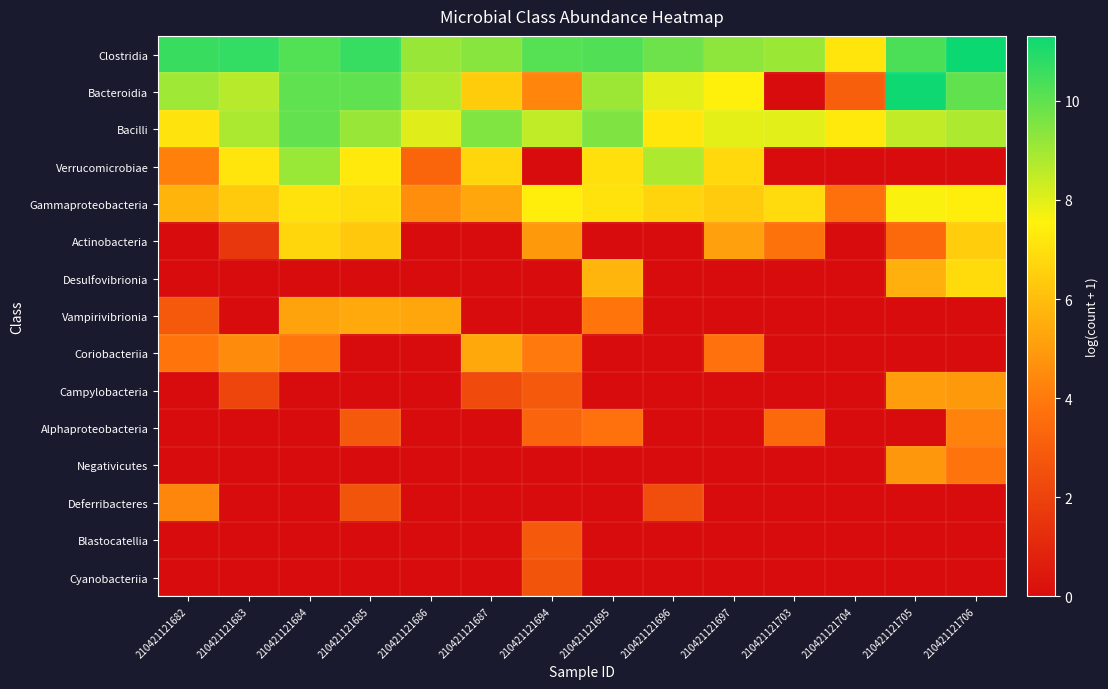

Reading left to right, extract all data points from this chart.

Clostridia: 210421121682=10.6	210421121683=10.7	210421121684=10.2	210421121685=10.6	210421121686=9.1	210421121687=9.4	210421121694=10.2	210421121695=10.2	210421121696=9.8	210421121697=9.3	210421121703=9.1	210421121704=7.2	210421121705=10.3	210421121706=11.3
Bacteroidia: 210421121682=9.0	210421121683=8.7	210421121684=10.0	210421121685=10.0	210421121686=8.8	210421121687=6.4	210421121694=4.3	210421121695=9.1	210421121696=8.0	210421121697=7.5	210421121703=0.0	210421121704=3.1	210421121705=11.3	210421121706=10.0
Bacilli: 210421121682=7.1	210421121683=8.9	210421121684=10.0	210421121685=9.1	210421121686=8.0	210421121687=9.5	210421121694=8.5	210421121695=9.5	210421121696=7.2	210421121697=8.0	210421121703=8.0	210421121704=7.2	210421121705=8.5	210421121706=8.8
Verrucomicrobiae: 210421121682=4.2	210421121683=7.2	210421121684=9.1	210421121685=7.3	210421121686=3.3	210421121687=6.7	210421121694=0.0	210421121695=7.0	210421121696=8.8	210421121697=6.8	210421121703=0.0	210421121704=0.0	210421121705=0.0	210421121706=0.0
Gammaproteobacteria: 210421121682=5.7	210421121683=6.3	210421121684=7.1	210421121685=6.9	210421121686=4.6	210421121687=5.3	210421121694=7.4	210421121695=7.1	210421121696=6.7	210421121697=6.4	210421121703=6.8	210421121704=3.7	210421121705=7.6	210421121706=7.4
Actinobacteria: 210421121682=0.0	210421121683=1.6	210421121684=6.7	210421121685=6.3	210421121686=0.0	210421121687=0.0	210421121694=4.9	210421121695=0.0	210421121696=0.0	210421121697=5.1	210421121703=3.8	210421121704=0.0	210421121705=3.4	210421121706=6.5
Desulfovibrionia: 210421121682=0.0	210421121683=0.0	210421121684=0.0	210421121685=0.0	210421121686=0.0	210421121687=0.0	210421121694=0.0	210421121695=5.7	210421121696=0.0	210421121697=0.0	210421121703=0.0	210421121704=0.0	210421121705=5.6	210421121706=6.9
Vampirivibrionia: 210421121682=2.8	210421121683=0.0	210421121684=5.2	210421121685=5.4	210421121686=5.3	210421121687=0.0	210421121694=0.0	210421121695=3.9	210421121696=0.0	210421121697=0.0	210421121703=0.0	210421121704=0.0	210421121705=0.0	210421121706=0.0
Coriobacteriia: 210421121682=3.9	210421121683=4.5	210421121684=3.9	210421121685=0.0	210421121686=0.0	210421121687=5.4	210421121694=4.0	210421121695=0.0	210421121696=0.0	210421121697=3.7	210421121703=0.0	210421121704=0.0	210421121705=0.0	210421121706=0.0
Campylobacteria: 210421121682=0.0	210421121683=2.1	210421121684=0.0	210421121685=0.0	210421121686=0.0	210421121687=2.3	210421121694=2.9	210421121695=0.0	210421121696=0.0	210421121697=0.0	210421121703=0.0	210421121704=0.0	210421121705=5.1	210421121706=4.9
Alphaproteobacteria: 210421121682=0.0	210421121683=0.0	210421121684=0.0	210421121685=2.8	210421121686=0.0	210421121687=0.0	210421121694=3.3	210421121695=3.7	210421121696=0.0	210421121697=0.0	210421121703=3.4	210421121704=0.0	210421121705=0.0	210421121706=4.2
Negativicutes: 210421121682=0.0	210421121683=0.0	210421121684=0.0	210421121685=0.0	210421121686=0.0	210421121687=0.0	210421121694=0.0	210421121695=0.0	210421121696=0.0	210421121697=0.0	210421121703=0.0	210421121704=0.0	210421121705=4.9	210421121706=3.8
Deferribacteres: 210421121682=4.4	210421121683=0.0	210421121684=0.0	210421121685=2.6	210421121686=0.0	210421121687=0.0	210421121694=0.0	210421121695=0.0	210421121696=2.4	210421121697=0.0	210421121703=0.0	210421121704=0.0	210421121705=0.0	210421121706=0.0
Blastocatellia: 210421121682=0.0	210421121683=0.0	210421121684=0.0	210421121685=0.0	210421121686=0.0	210421121687=0.0	210421121694=2.8	210421121695=0.0	210421121696=0.0	210421121697=0.0	210421121703=0.0	210421121704=0.0	210421121705=0.0	210421121706=0.0
Cyanobacteriia: 210421121682=0.0	210421121683=0.0	210421121684=0.0	210421121685=0.0	210421121686=0.0	210421121687=0.0	210421121694=2.6	210421121695=0.0	210421121696=0.0	210421121697=0.0	210421121703=0.0	210421121704=0.0	210421121705=0.0	210421121706=0.0